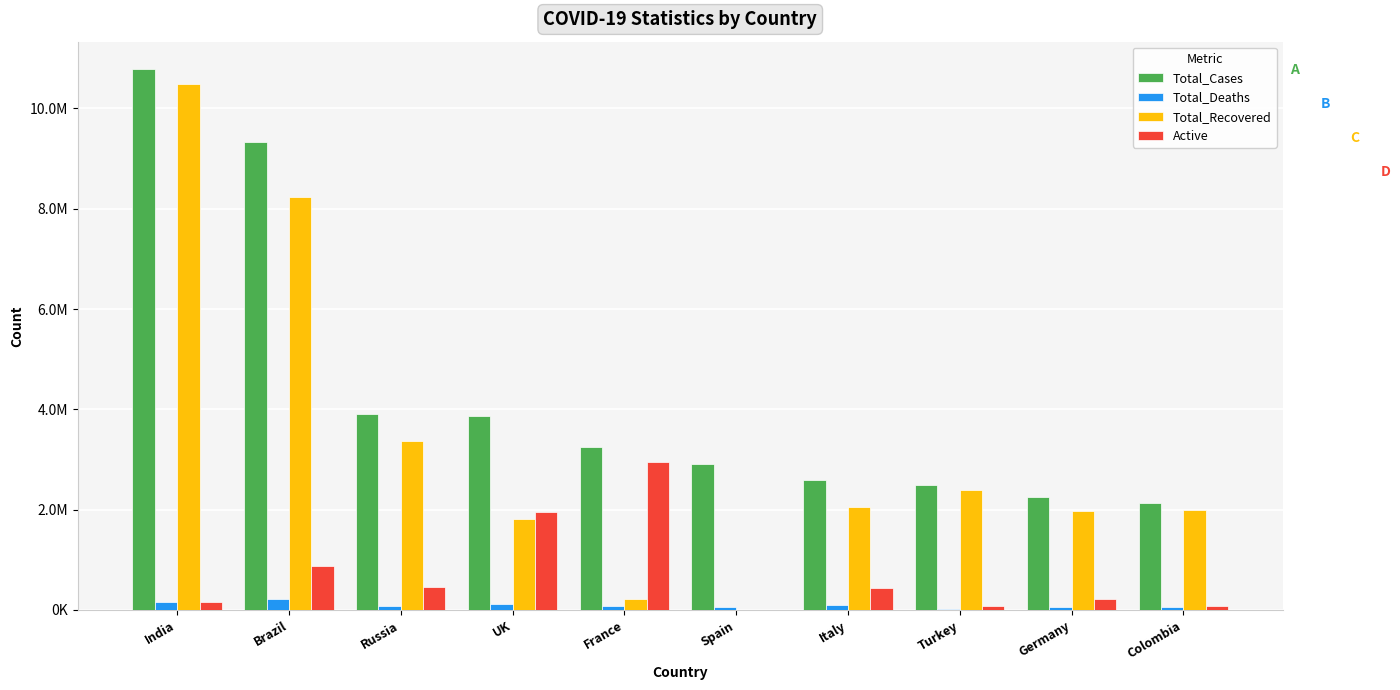

What is the difference between the highest and lowest values at Russia?

3826520